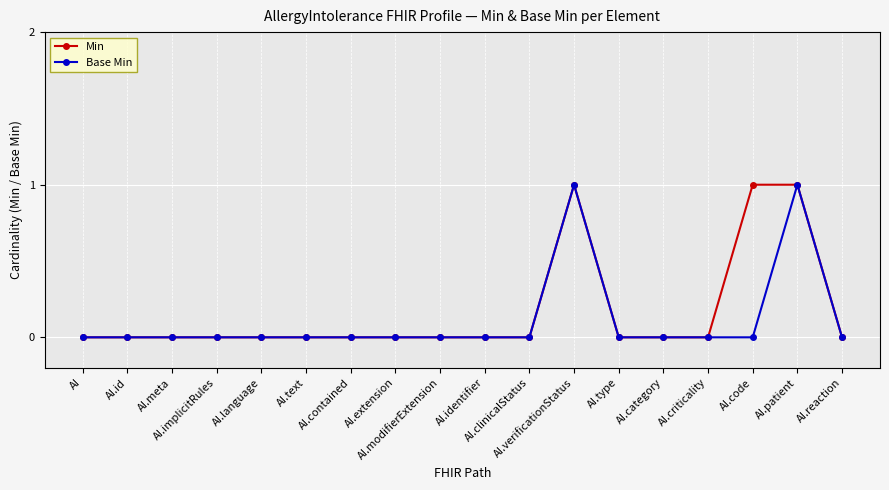

What are all the series names shown in the legend?

Min, Base Min